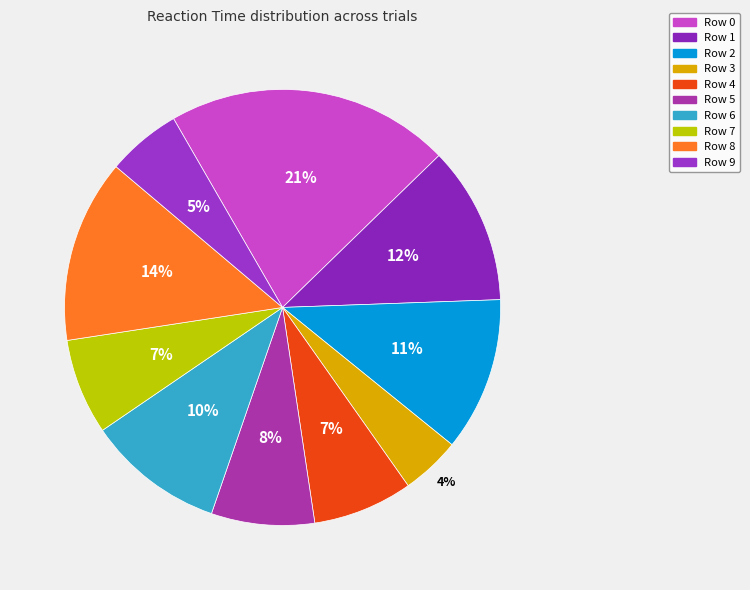

To the nearest percent, what is the combined percentage of Row 7 and Row 2?

19%